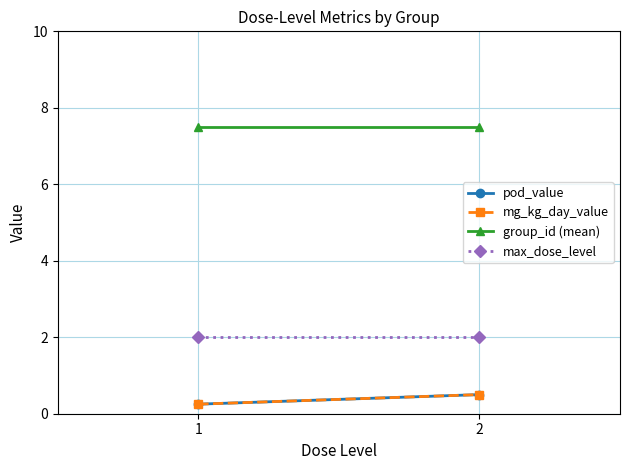

The value of pod_value at 2 is 0.2. True or false?

False